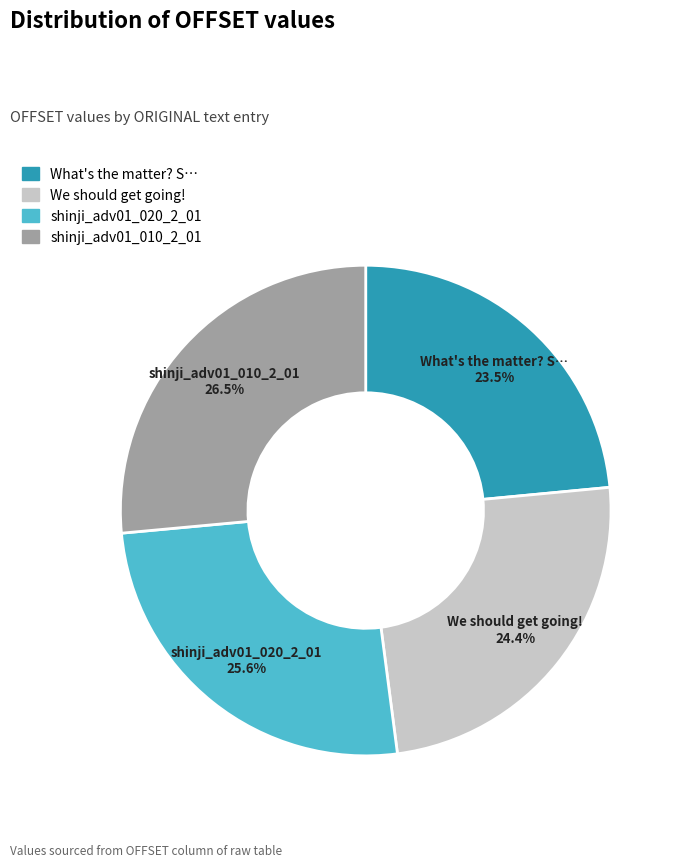

Does shinji_adv01_020_2_01 account for over 50% of the chart?

No